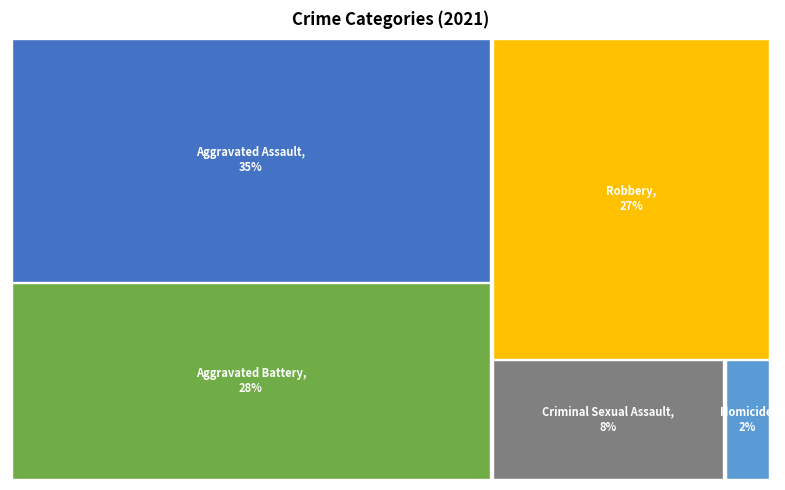

True or false: Aggravated Assault accounts for 42% of the total.

False